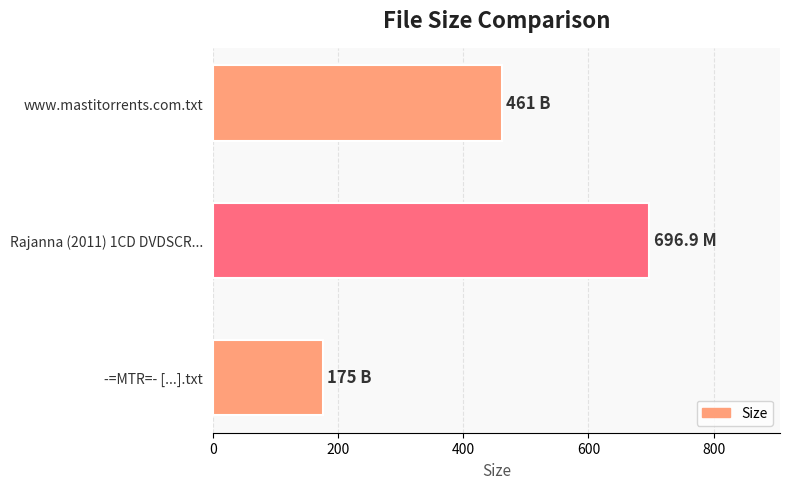

What is the average value?

444.3